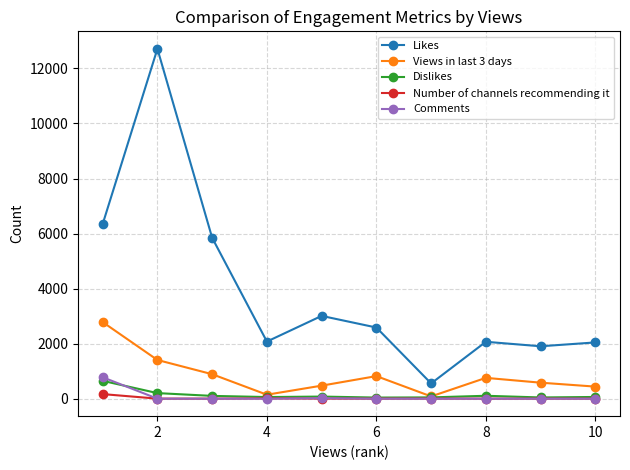

What is the value of the Likes point at the 5th from the left?

3008